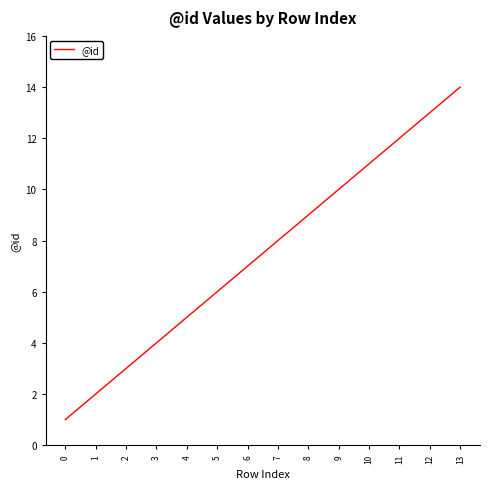

Rank the categories by value from lowest to highest.

0, 1, 2, 3, 4, 5, 6, 7, 8, 9, 10, 11, 12, 13